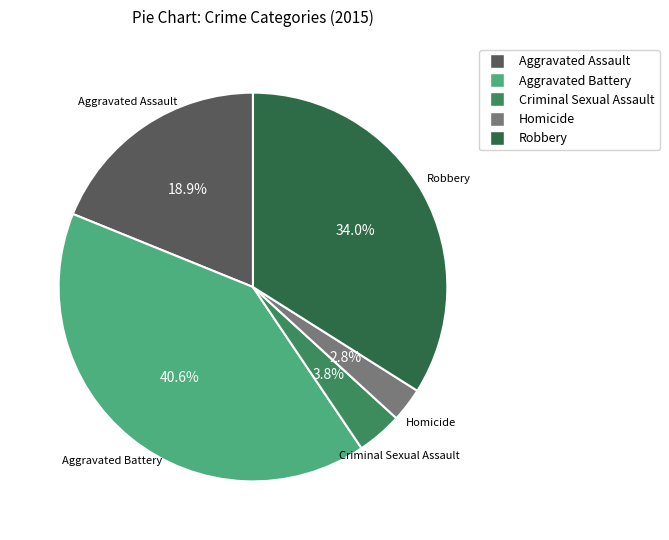

Count the number of slices in the pie.

5